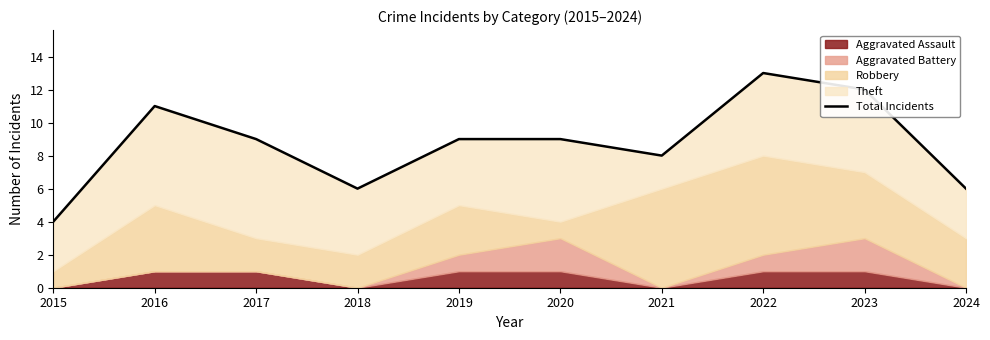

What is the difference between the values at 2015 and 2022?

9